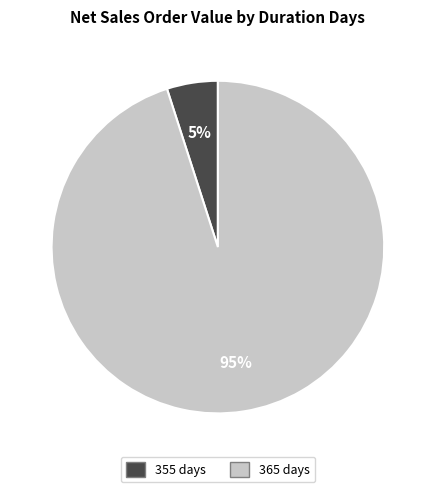

What is the smallest slice in the pie chart?

355